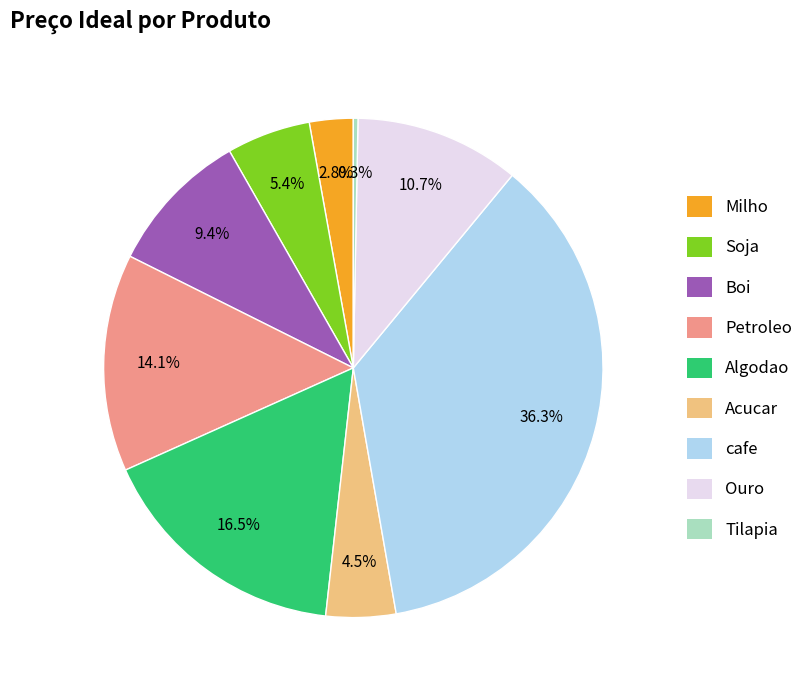

How many slices are in this pie chart?

9